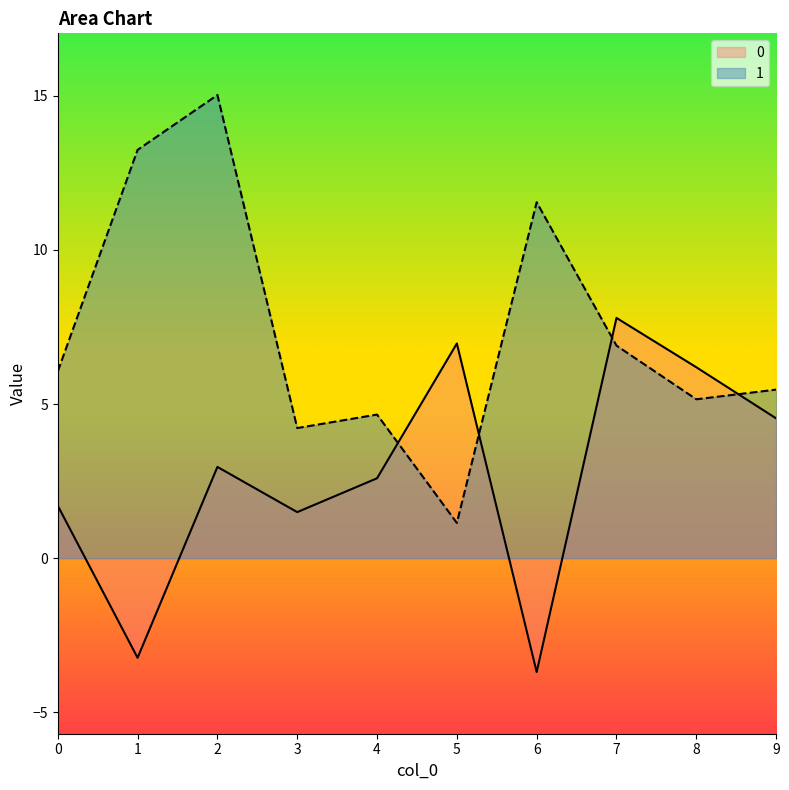

Reading left to right, what are all the values shown in this chart?

0: 1.7	-3.2	3.0	1.5	2.6	7.0	-3.7	7.8	6.2	4.5
1: 6.1	13.2	15.0	4.2	4.7	1.1	11.5	6.9	5.2	5.5